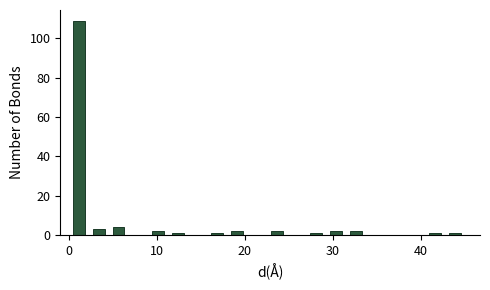

Read against the x-axis, roughly where is the centre of the tallest bar?

1